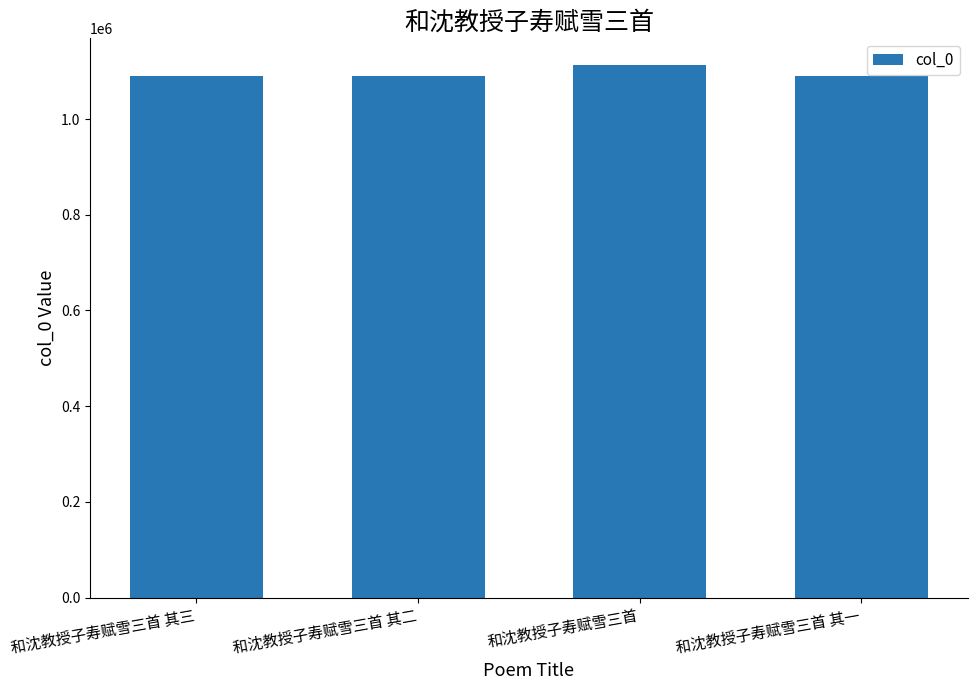

What is the sum of all values?

4379561